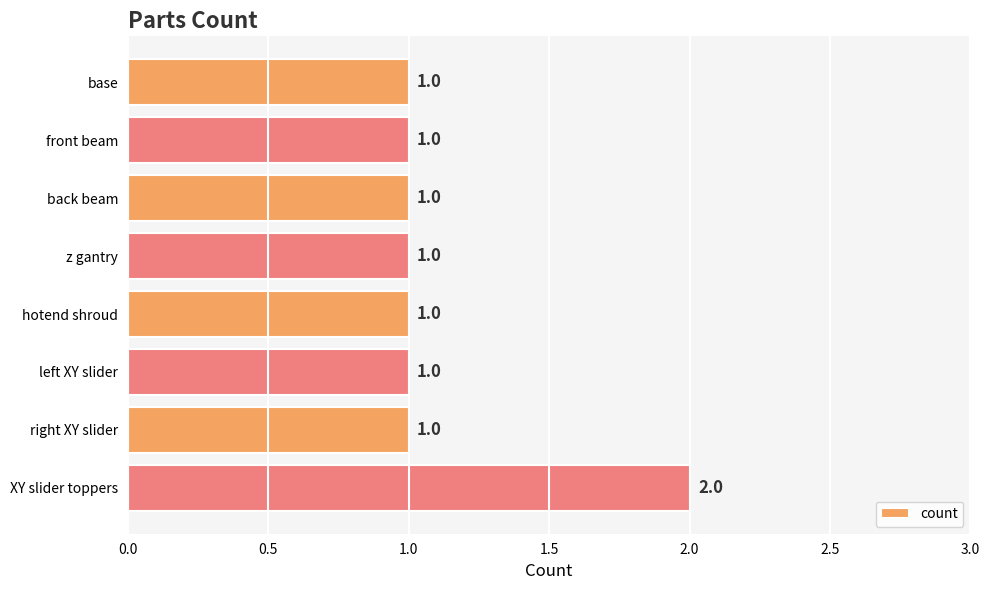

What is the minimum value shown in the chart?

1